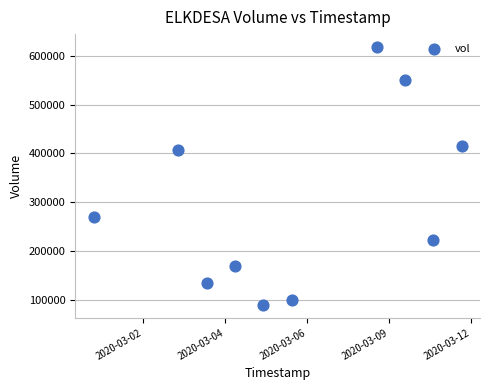

What is the range of X values (max minus min)?

1123200